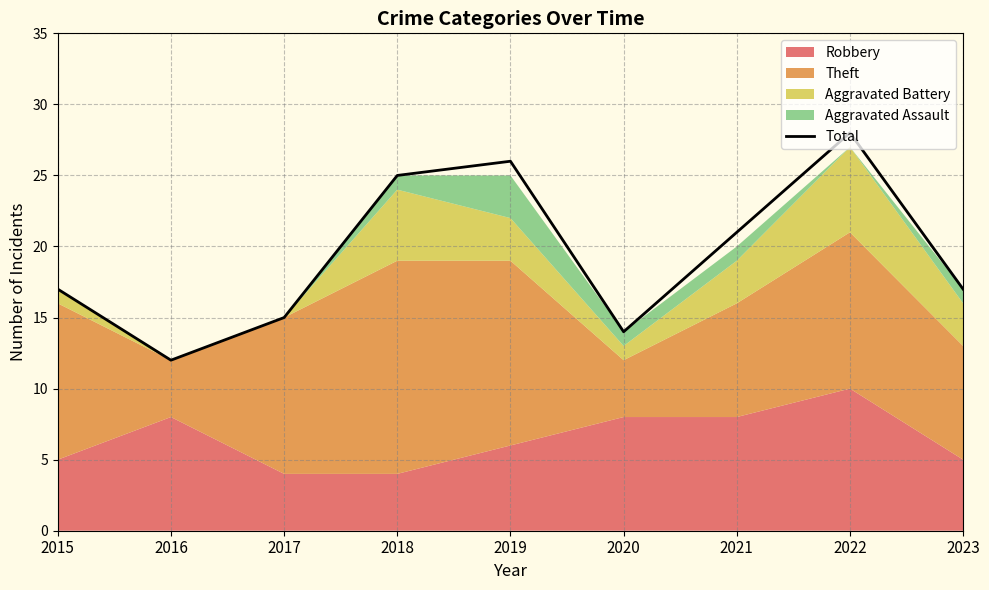

At which label does Total reach its peak?

2022